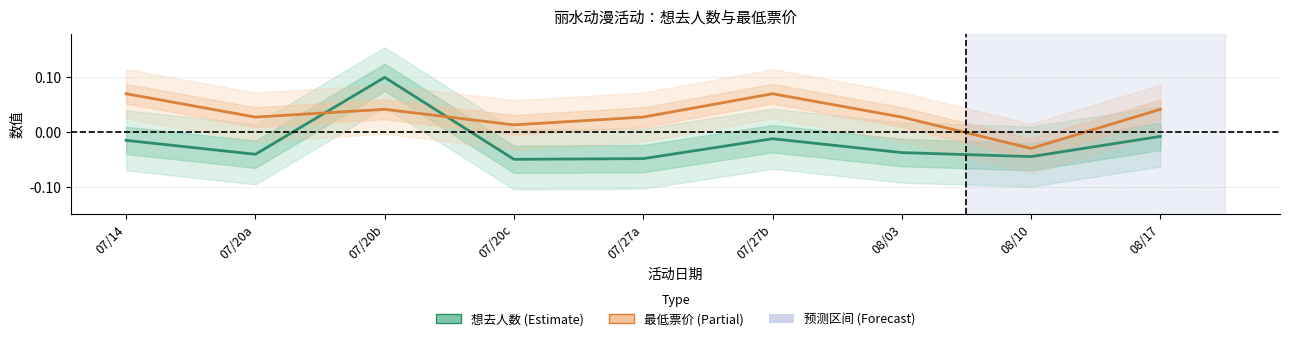

True or false: 最低票价 and 想去人数 cross at least once.

True